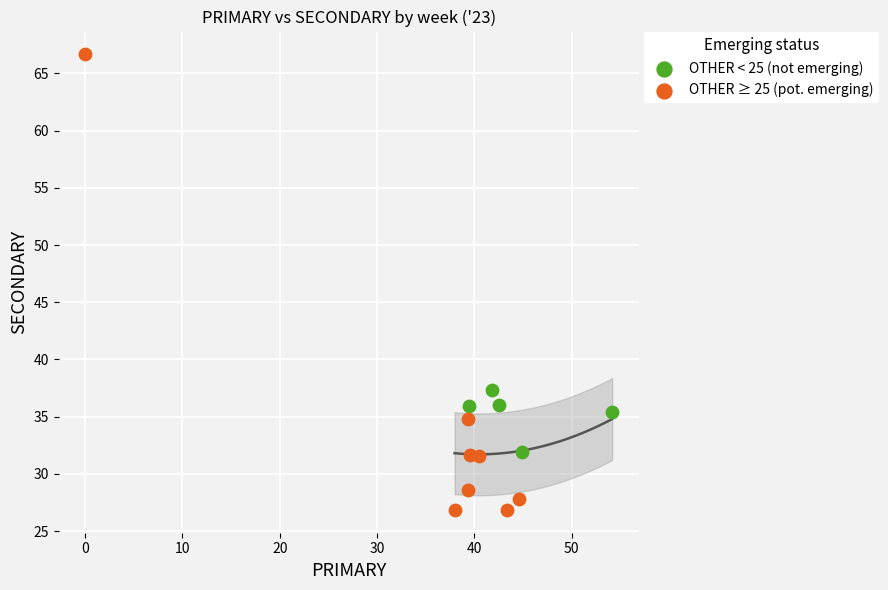

Which series has the widest spread of Y values?

OTHER ≥ 25 (pot. emerging)